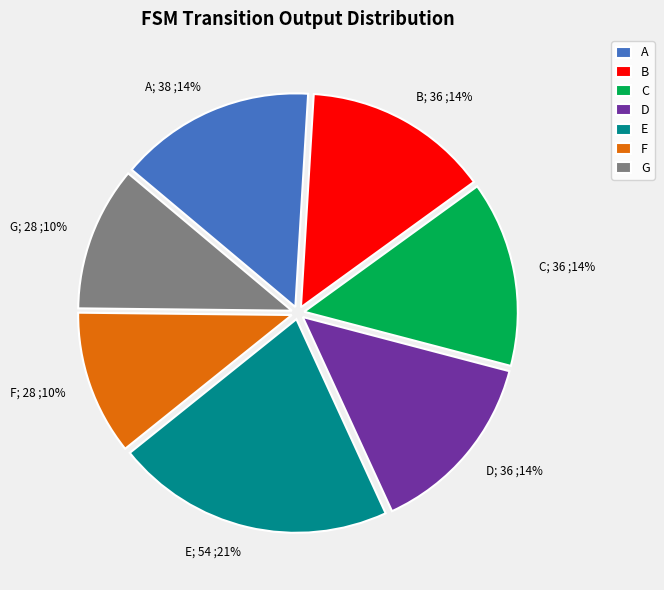

Does State 33-64 account for over 50% of the chart?

No